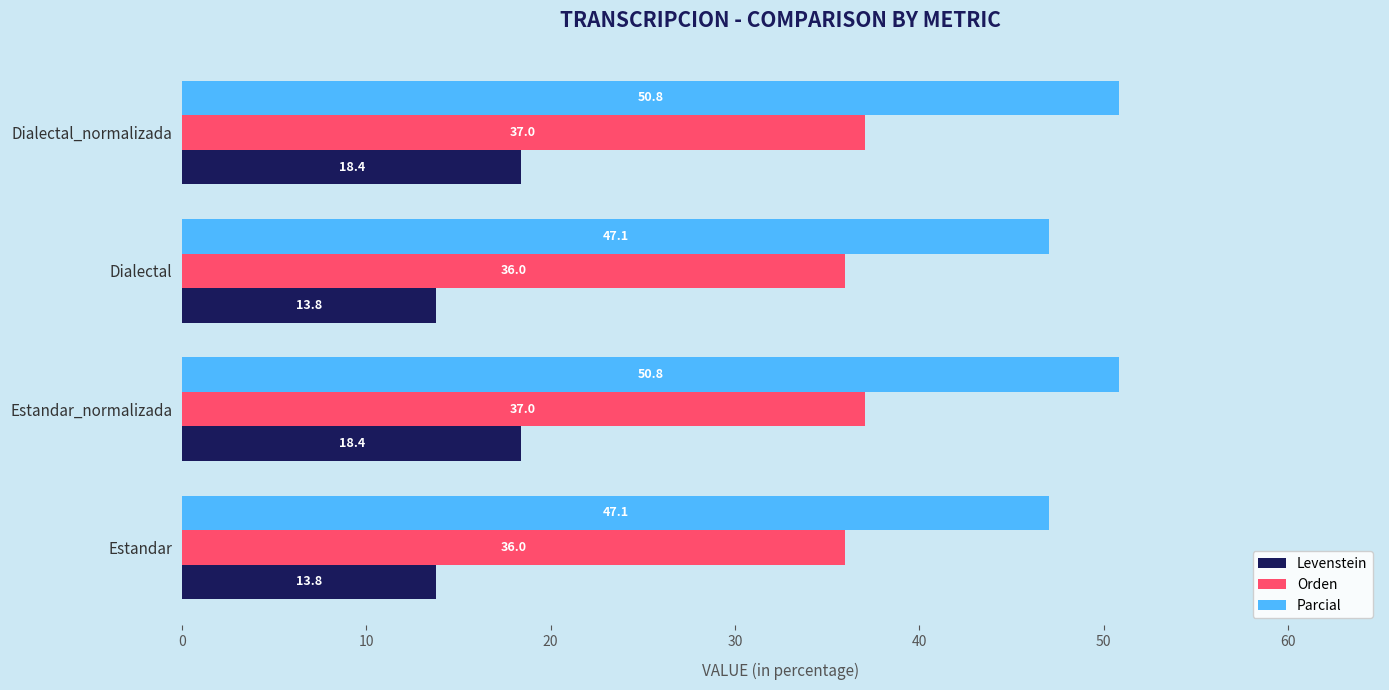

What is the sum of the Parcial values at Estandar_normalizada and Dialectal?

97.9